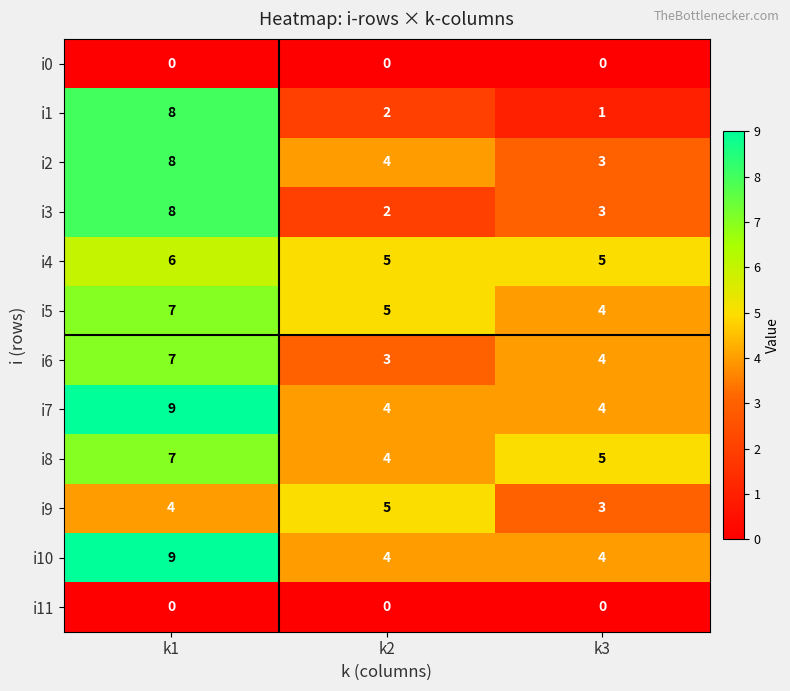

Between k2 and k3, which series saw the biggest shift?

i9